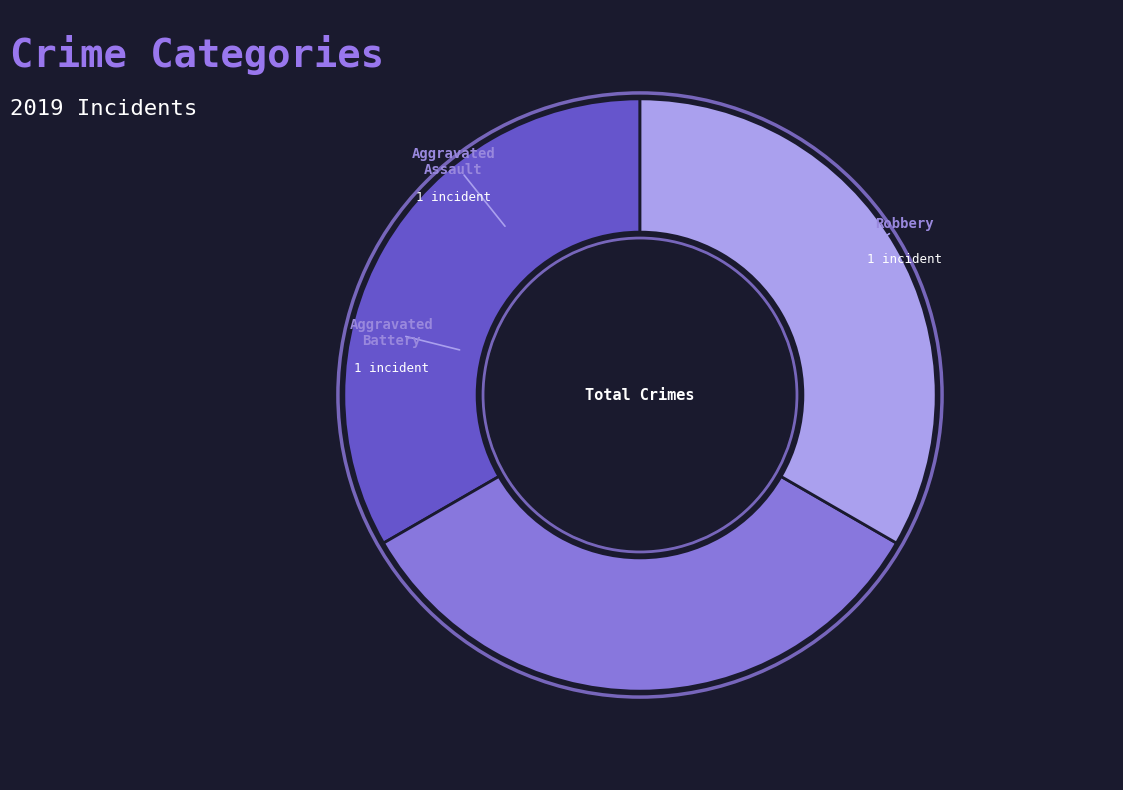

To the nearest percent, what is the combined percentage of Robbery and Aggravated Battery?

67%